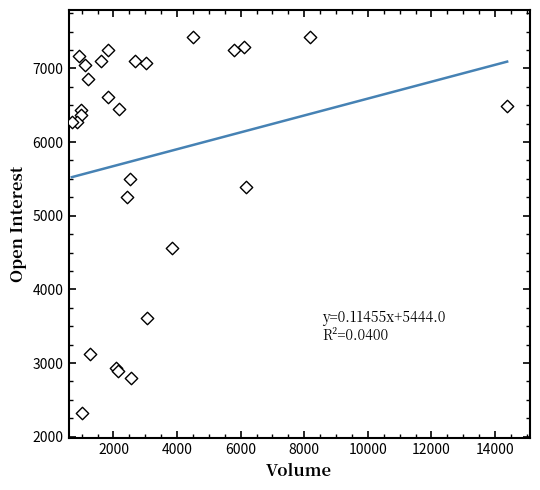

What Y value in the scatter plot is closest to 4873?

4562